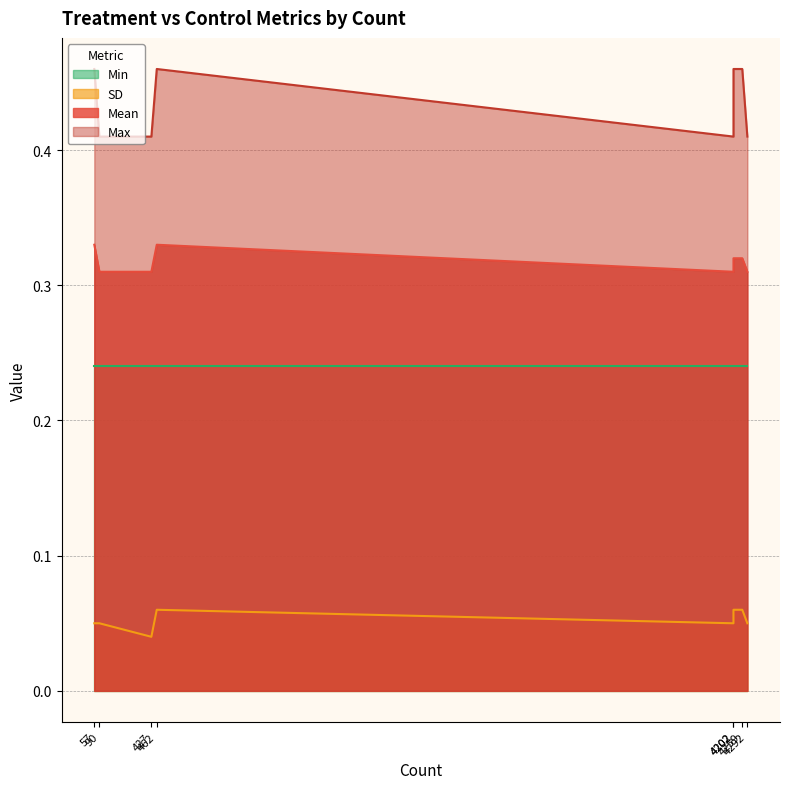

What are all the series names shown in the legend?

Mean, SD, Max, Min